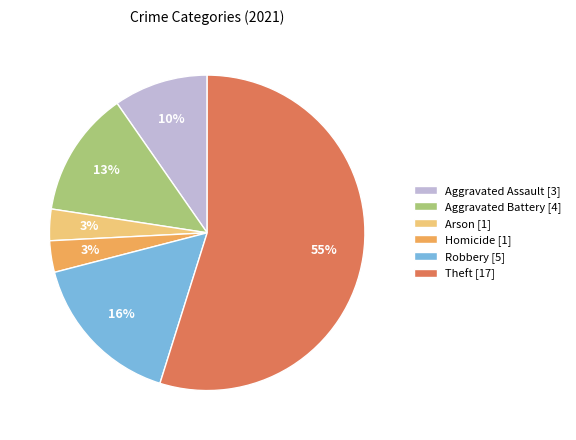

What is the ratio of the value at Aggravated Assault to the value at Theft?

0.2